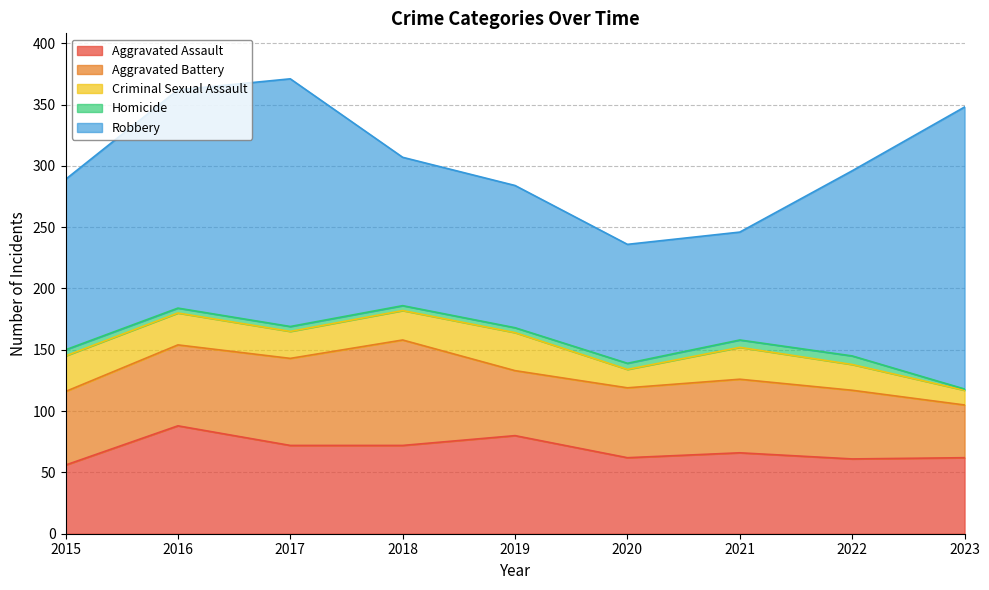

Which series changed the most between 2016 and 2019?

Robbery